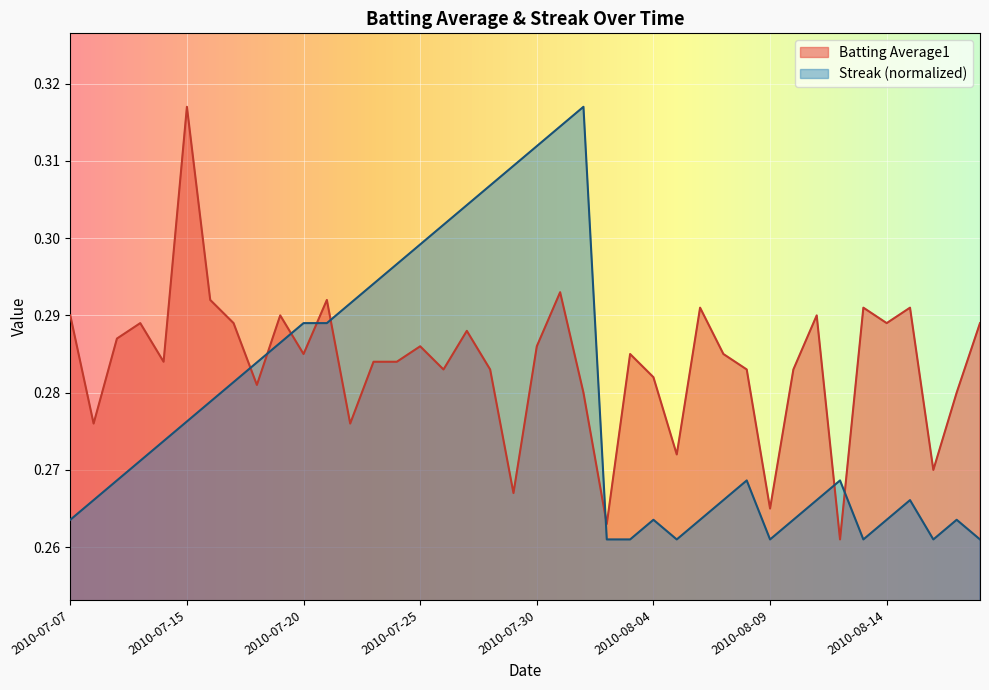

Does the chart display data point markers on the line(s)?

No